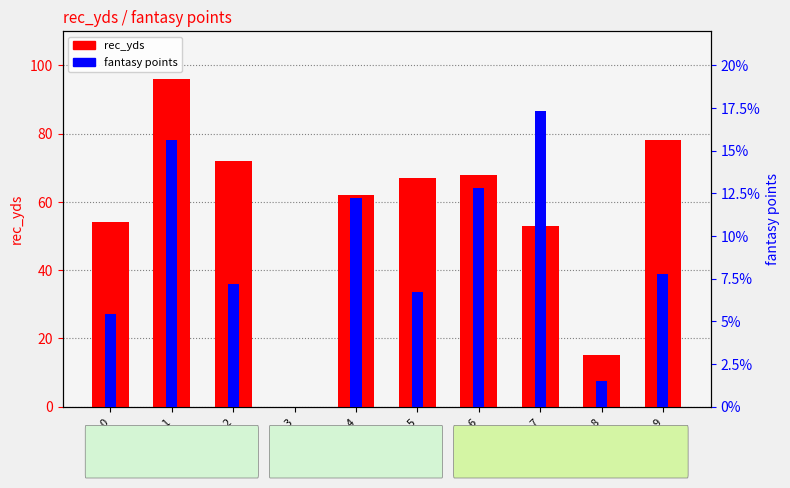

Reading right to left, extract all data points from this chart.

rec_yds: 78.0	15.0	53.0	68.0	67.0	62.0	0.0	72.0	96.0	54.0
fantasy points: 7.8	1.5	17.3	12.8	6.7	12.2	0.0	7.2	15.6	5.4